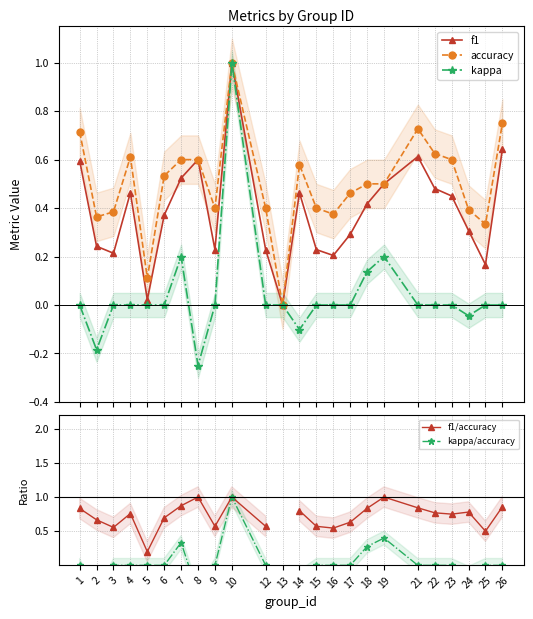

How many series are shown in this chart?

5